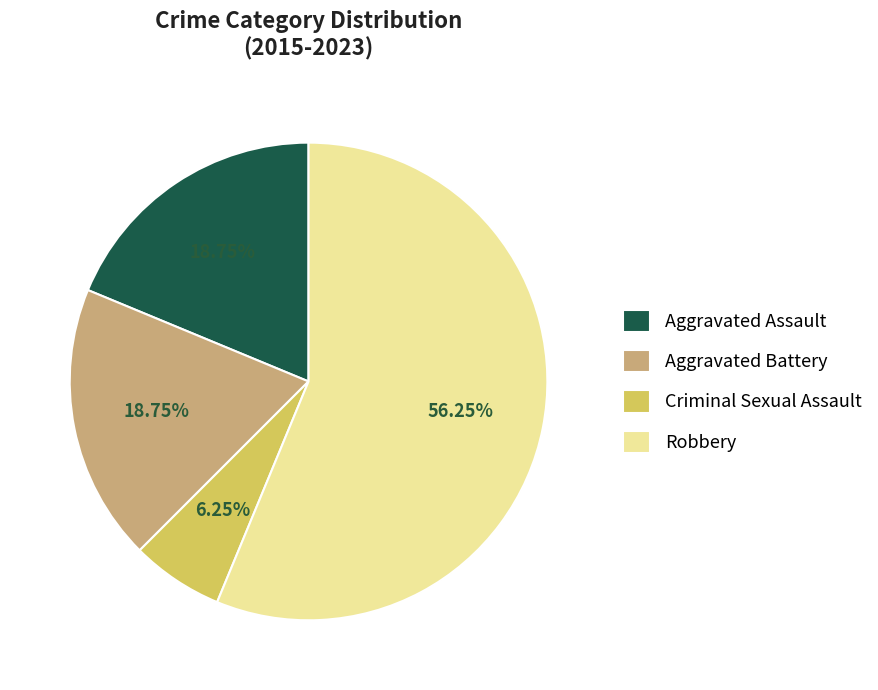

Is the sum of Robbery and Aggravated Battery greater than half?

Yes